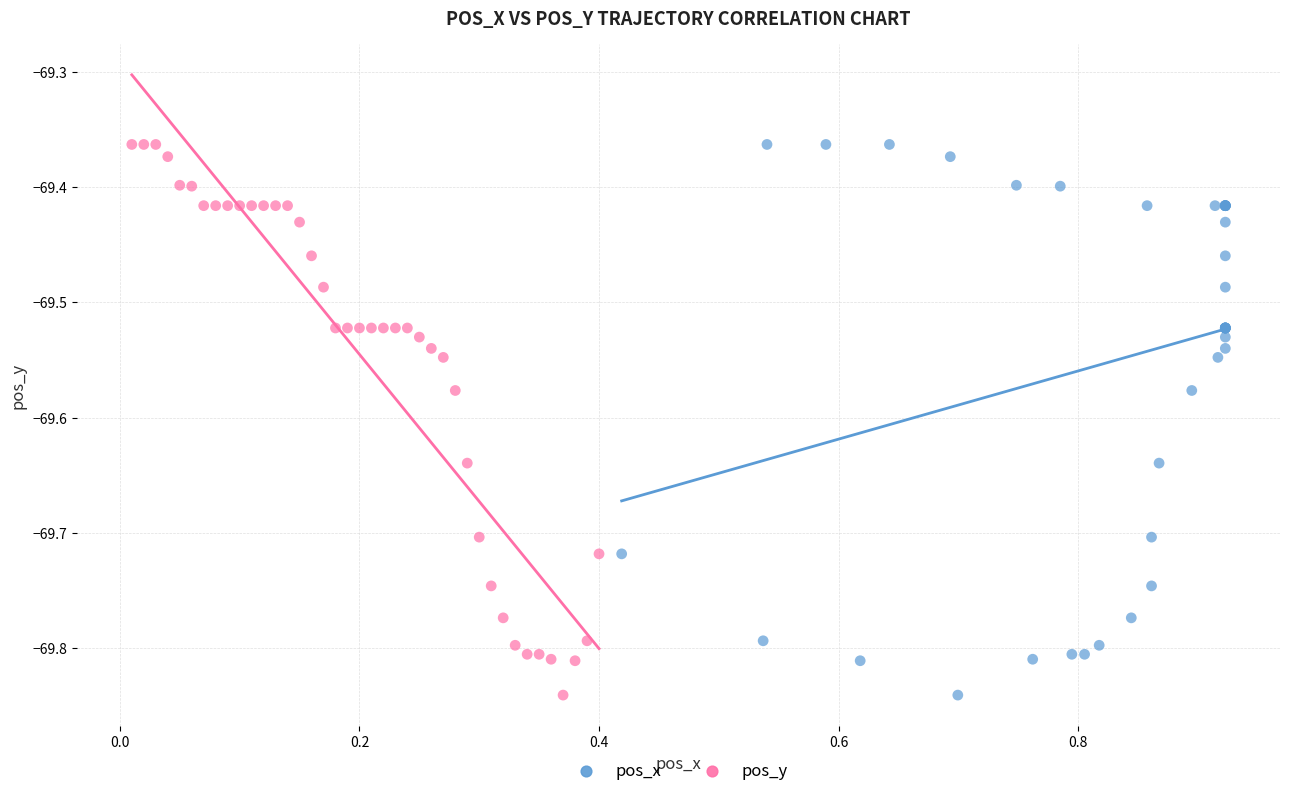

What are all the series names shown in the legend?

pos_x, pos_y